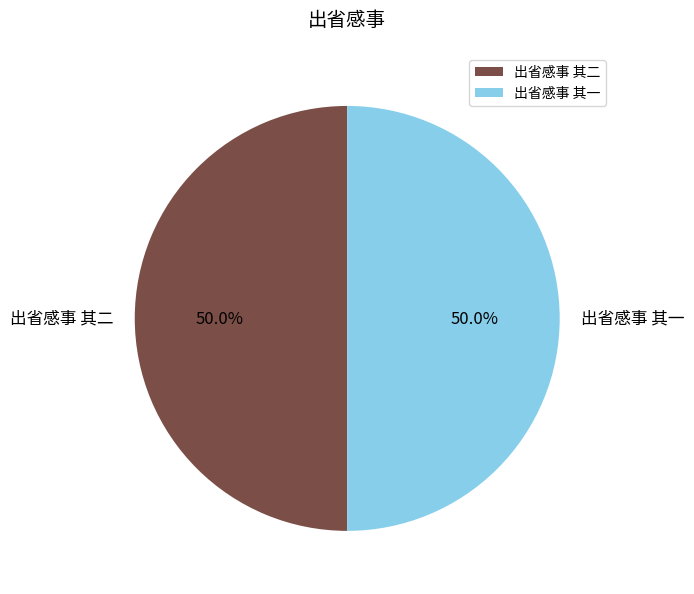

To the nearest percent, what percentage of the pie is 出省感事 其二?

50%